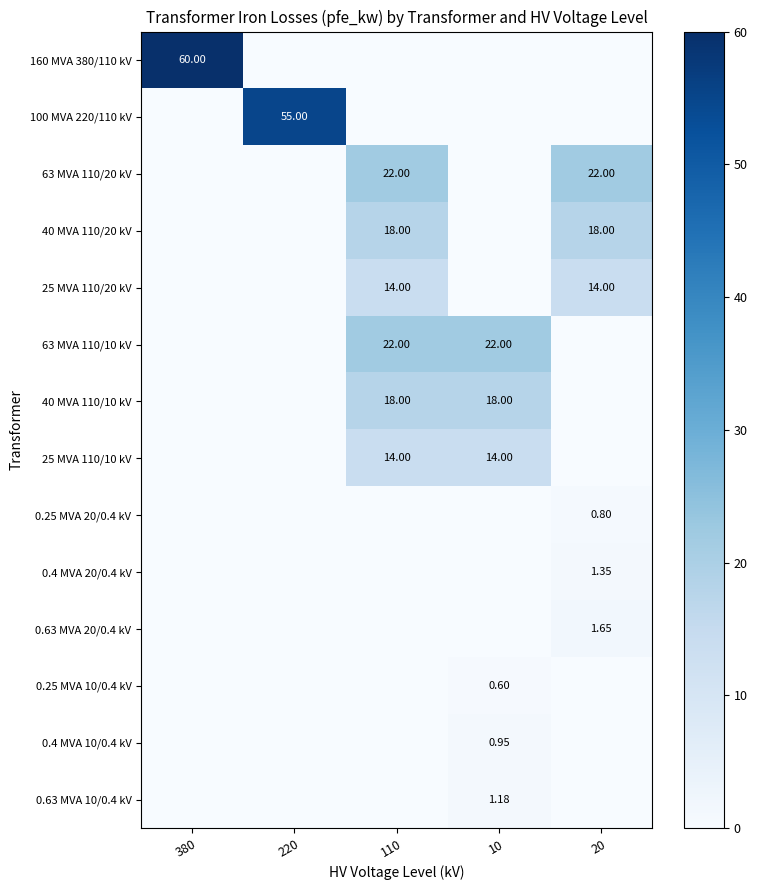

Where is 0.4 MVA 10/0.4 kV nearest to the value 0?

380